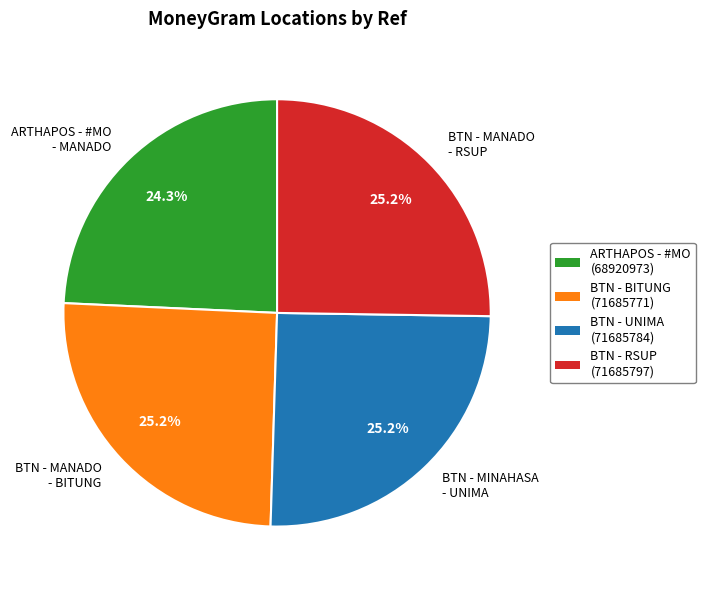

Is BTN - MINAHASA - UNIMA the majority of the pie?

No